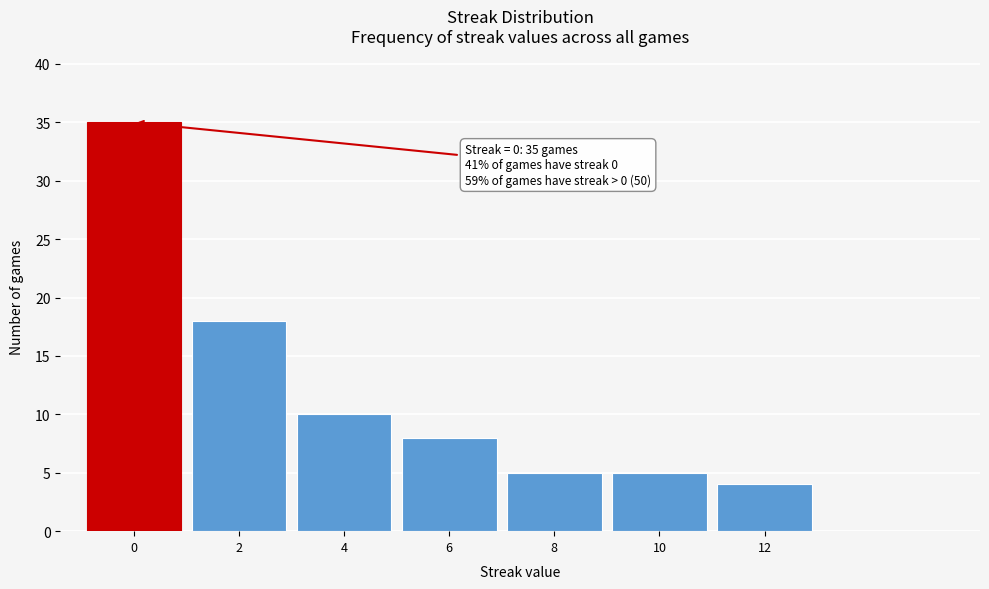

Reading right to left, what are all the values shown in this chart?

12=4	10=5	8=5	6=8	4=10	2=18	0=35